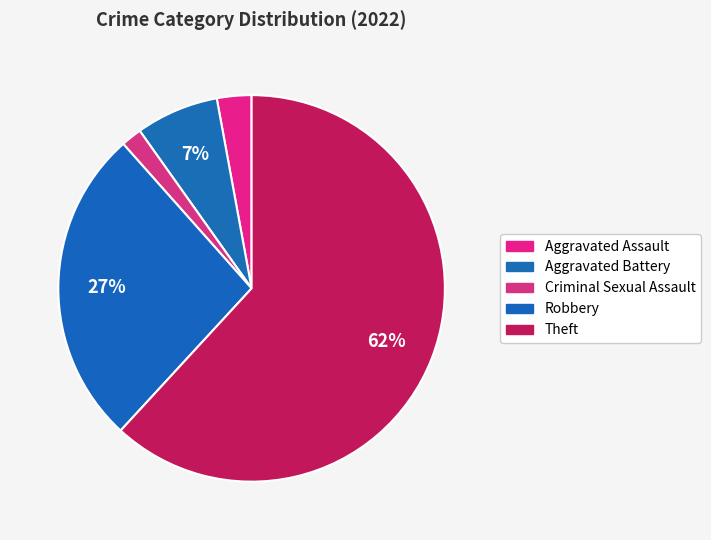

Is there any slice that represents more than half of the pie?

Yes